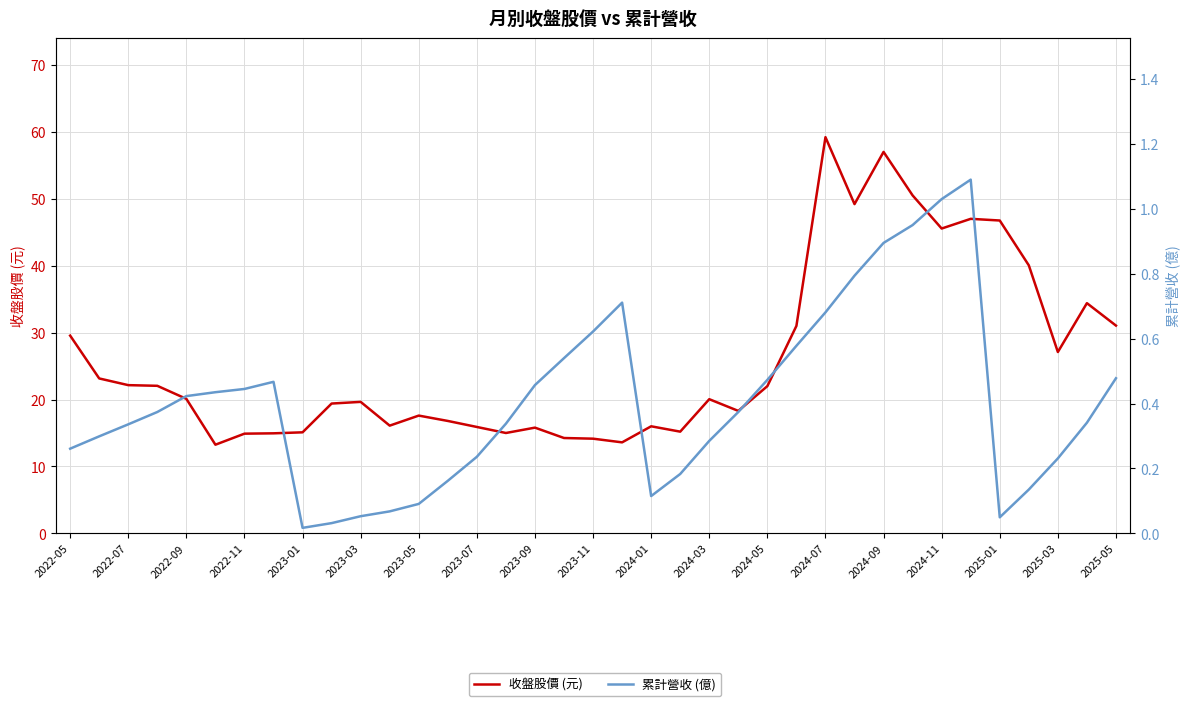

At how many categories does at least one series exceed 46?

6